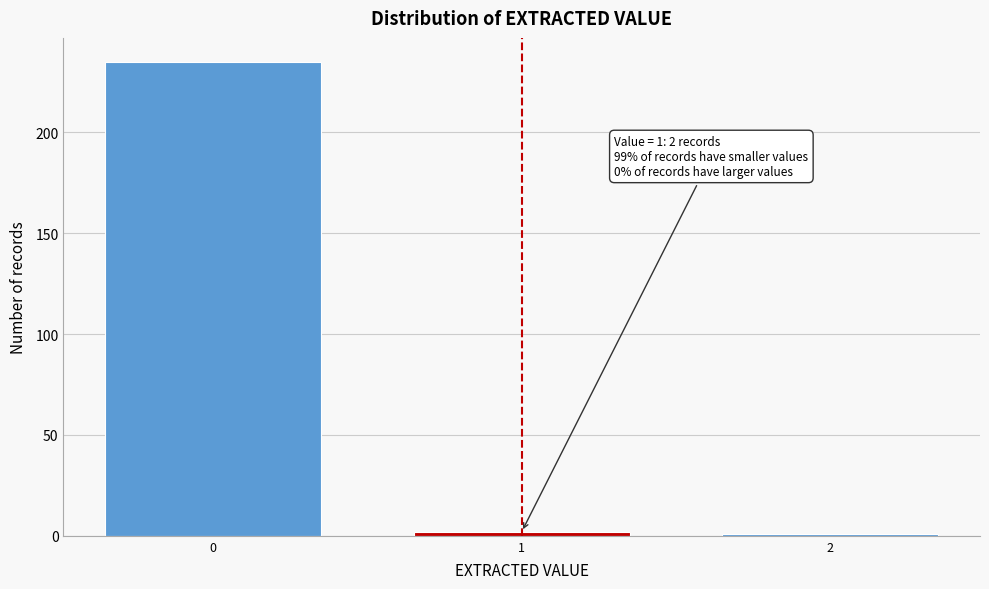

Reading left to right, what are all the values shown in this chart?

0=235	1=2	2=1